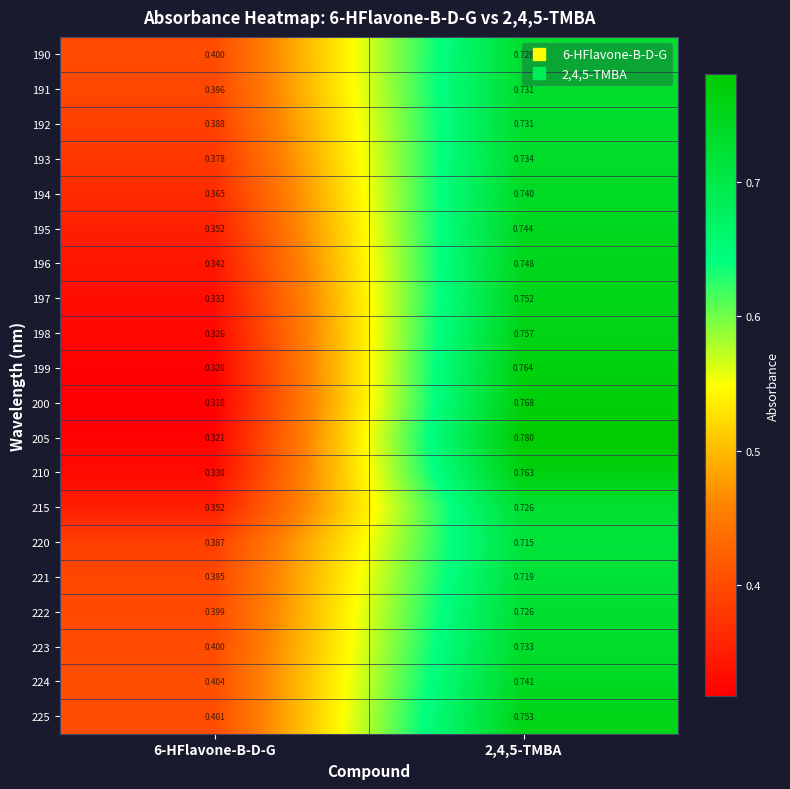

Is the value of 195 at 2,4,5-TMBA greater than the value of 200 at 2,4,5-TMBA?

No